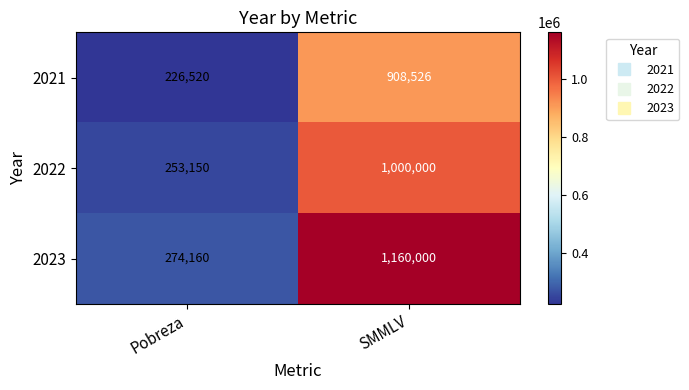

What is the difference between the 2021 values at SMMLV and Pobreza?

682006